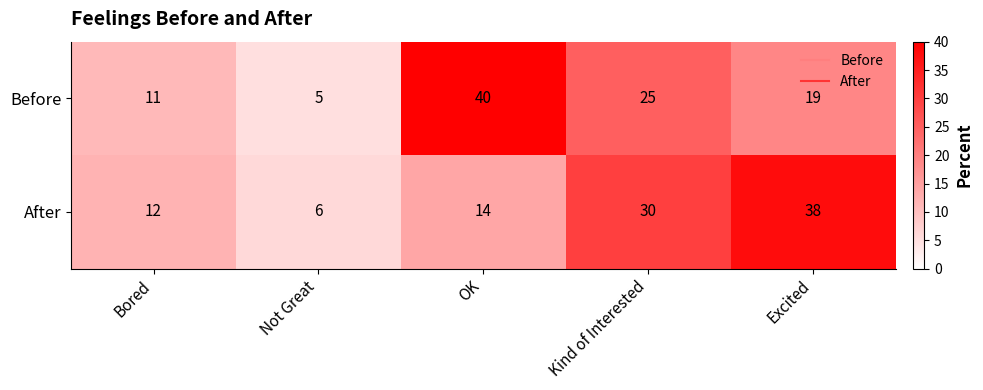

Which series changed the most between Bored and OK?

Before